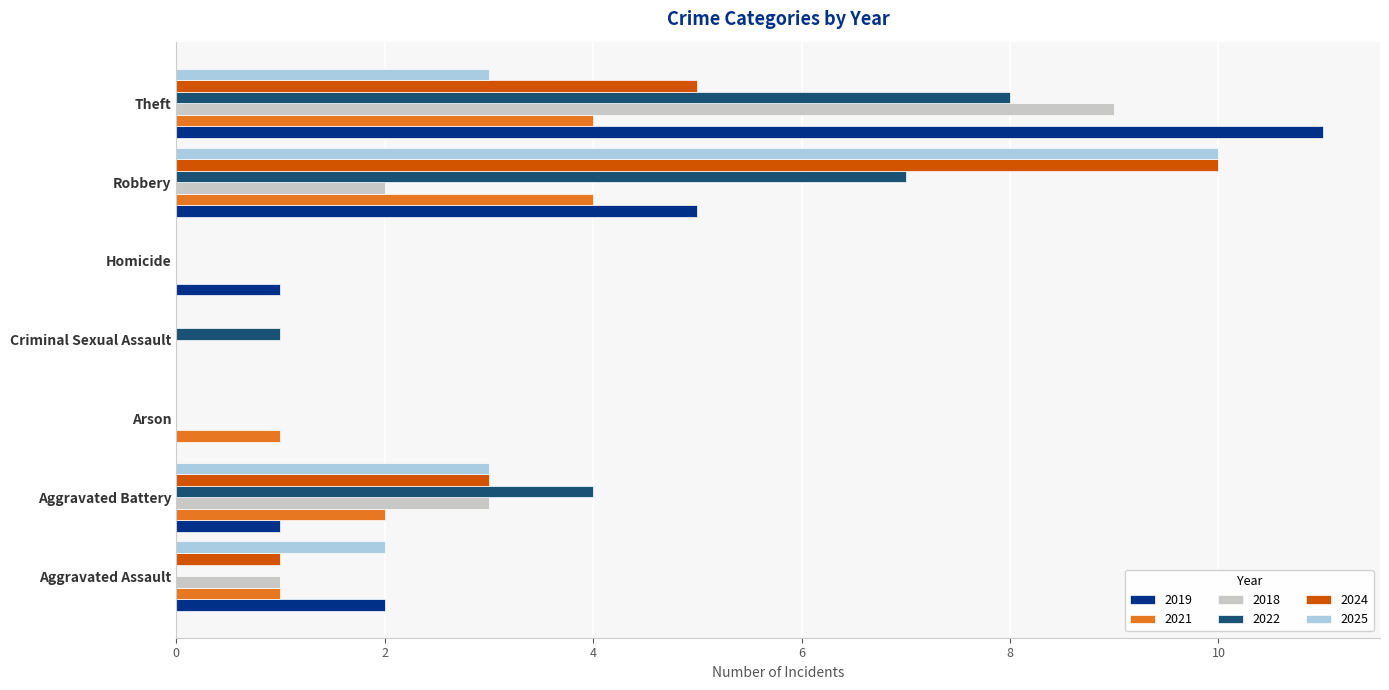

The 2018 series shows 0 at Criminal Sexual Assault. True or false?

True